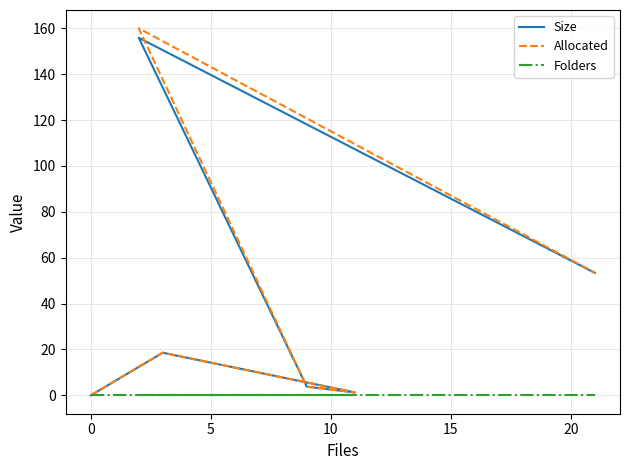

What are all the series names shown in the legend?

Size, Allocated, Folders